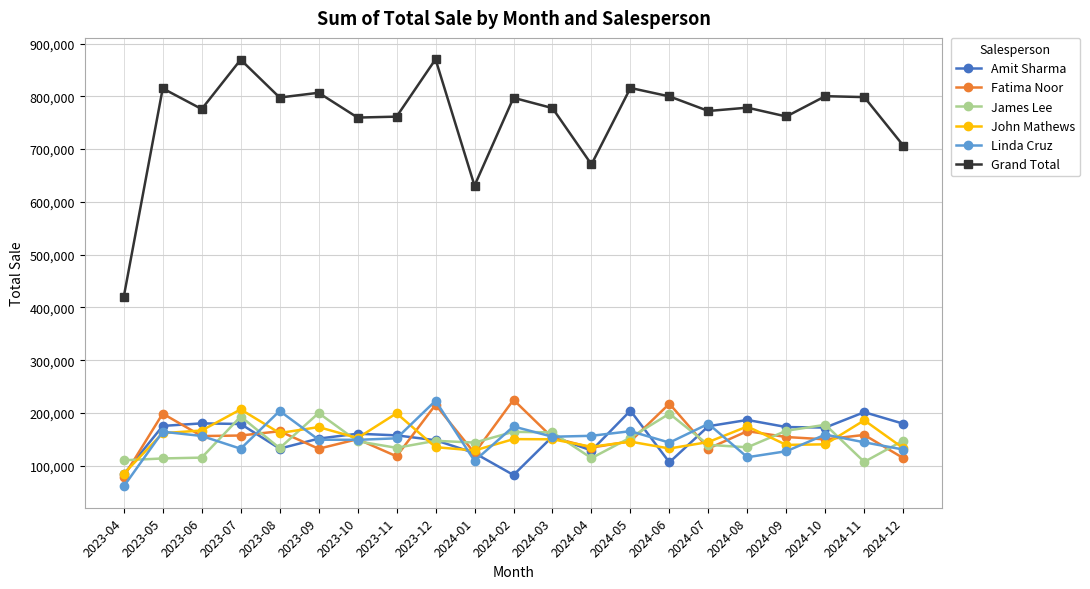

True or false: Fatima Noor has more than 1 points higher than both neighbors.

True